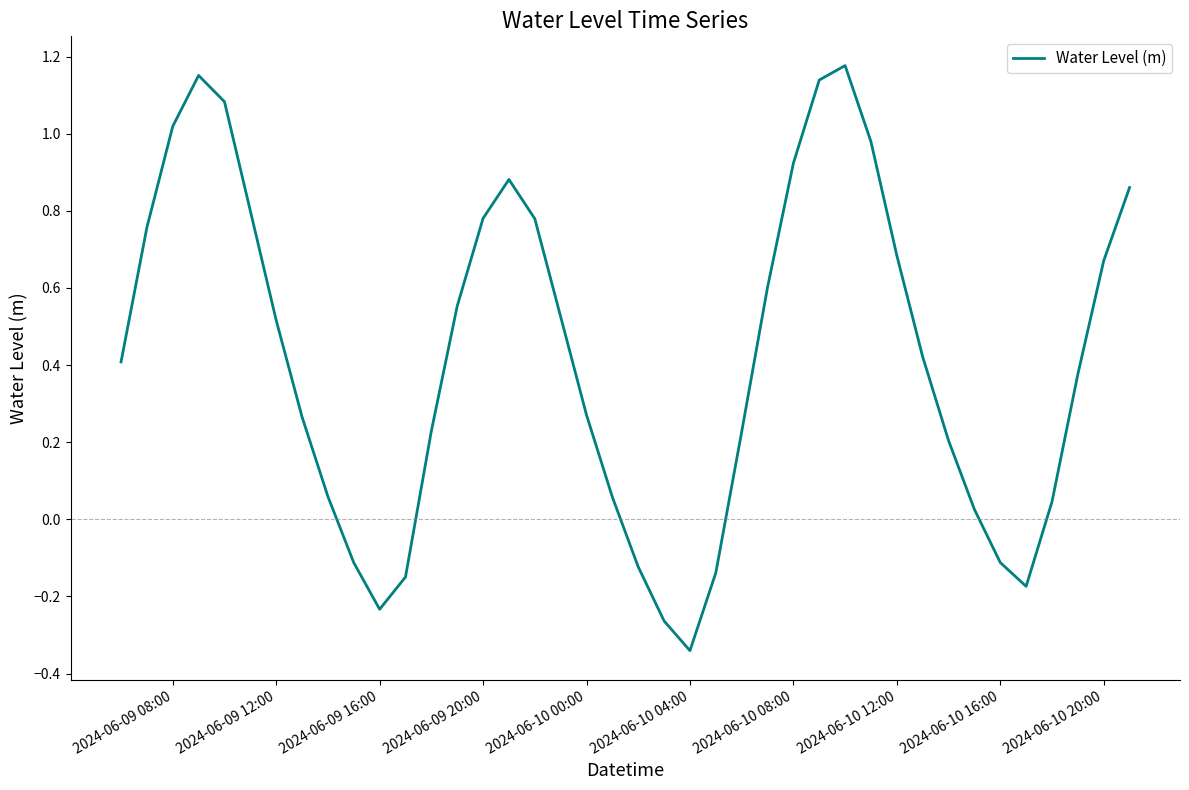

What is the difference between the maximum and minimum values?

1.5